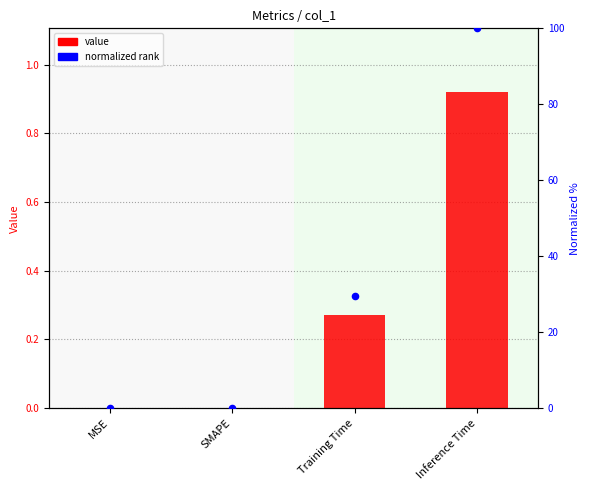

Which series contains the lowest Y value?

col_1 value